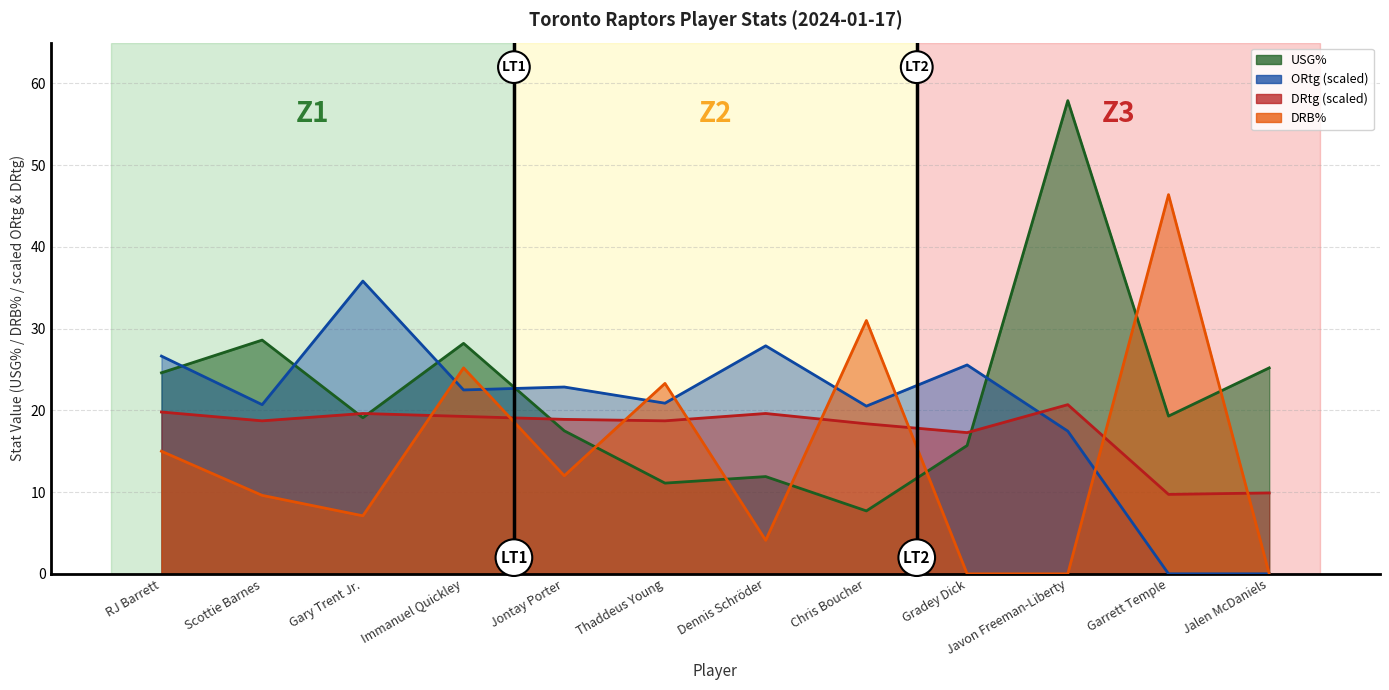

What is the difference between the maximum and minimum values in the DRtg series?

11.0